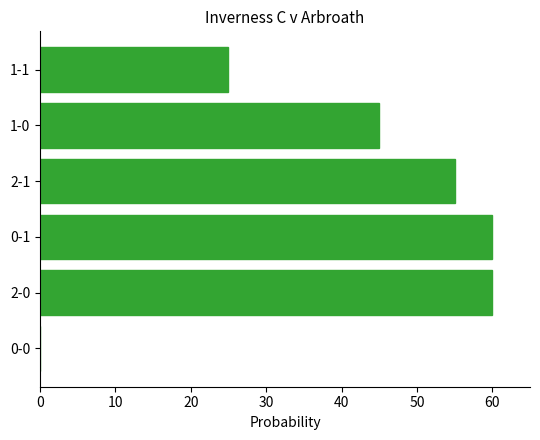

Which has a higher value, 1-1 or 2-1?

2-1